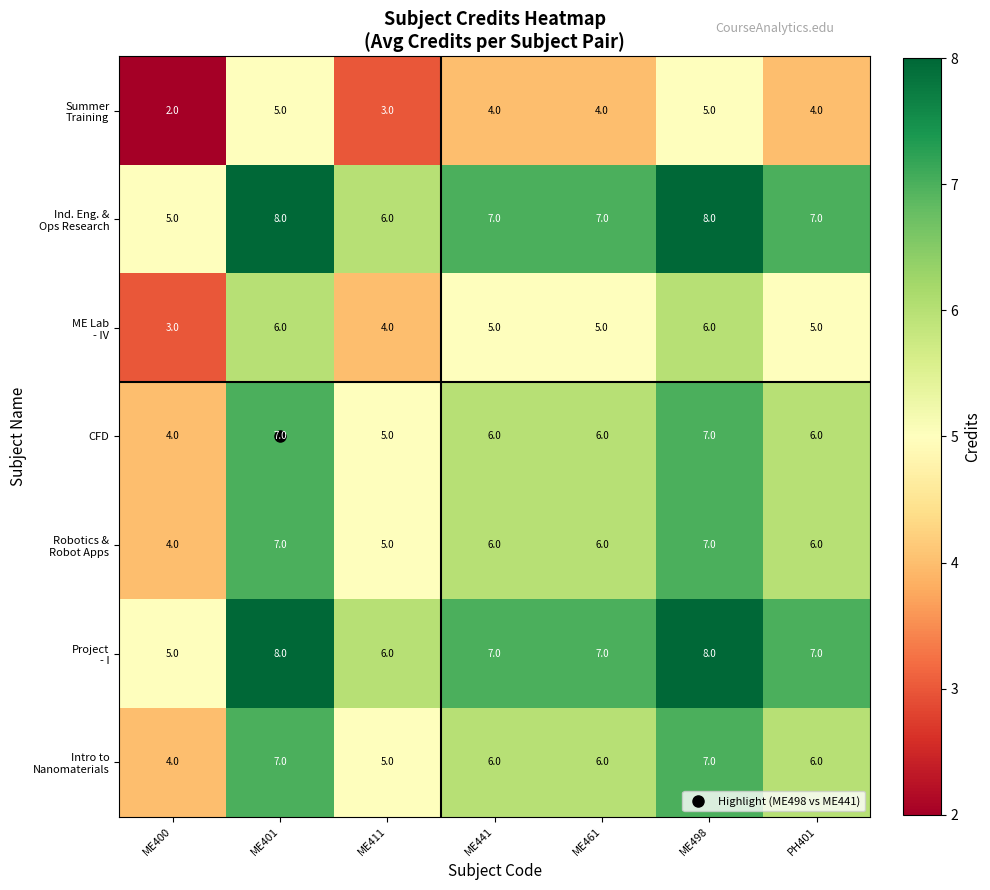

How many distinct data groups are displayed?

7